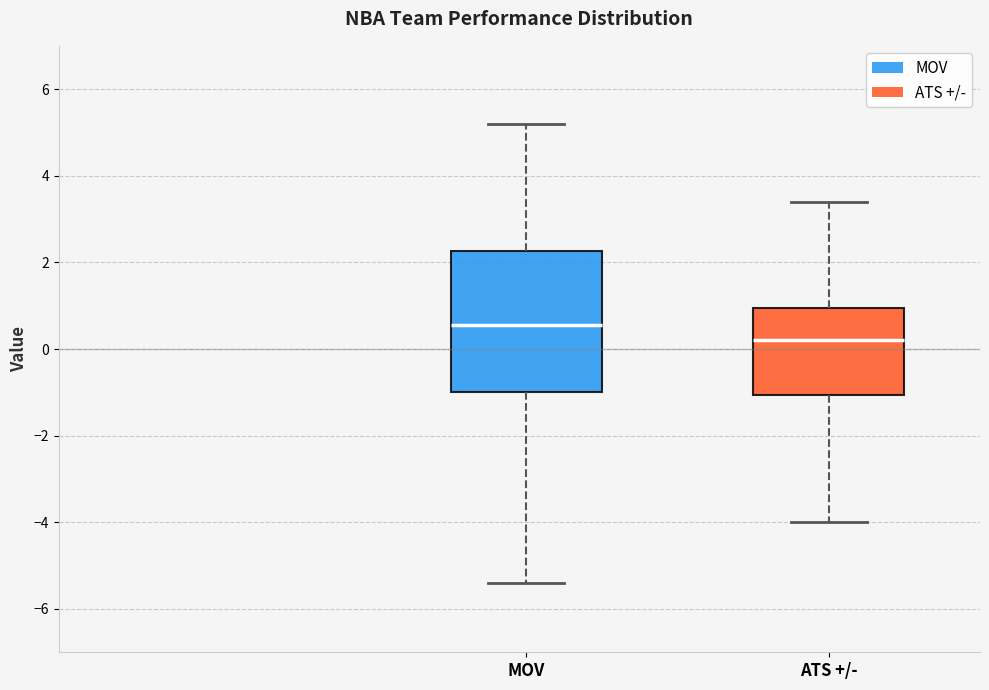

Reading left to right, read every box against the y-axis: the position of its median line, the range the box covers, and the ends of its whiskers. The values are not printed on the chart, so give them approximately, as read against the axis.

MOV: median 0.6, box -1.0 to 2.2, whiskers -5.4 to 5.2
ATS +/-: median 0.2, box -1.0 to 1.0, whiskers -4.0 to 3.4